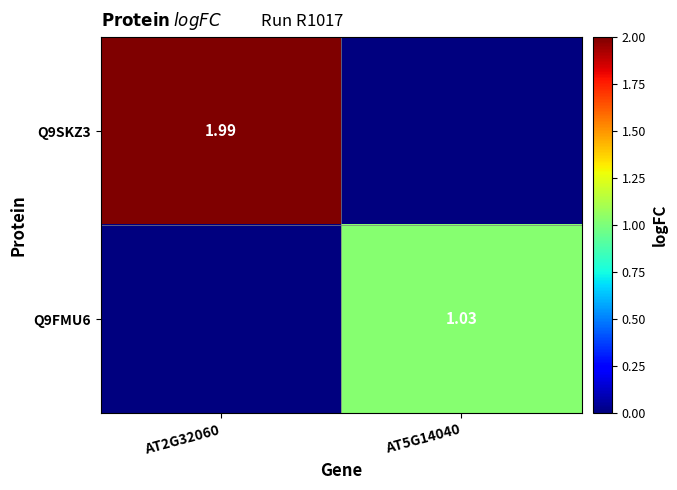

At which label does Q9SKZ3 reach its peak?

AT2G32060